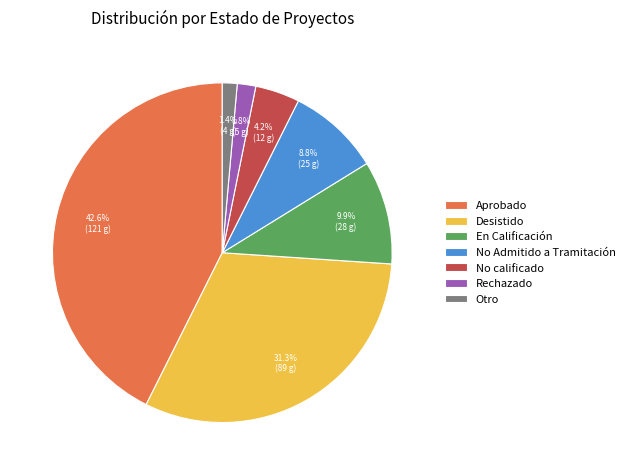

To the nearest percent, what is the average slice percentage?

14%